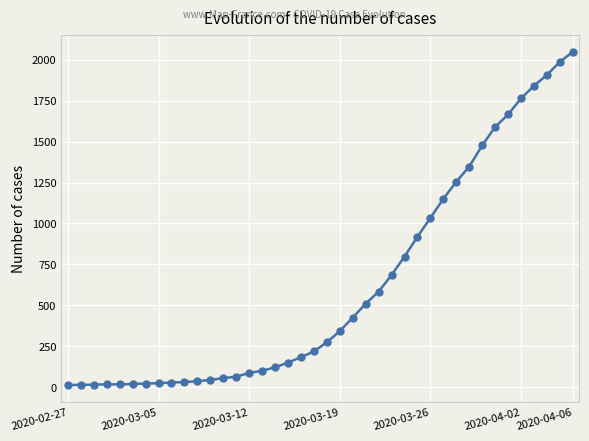

What is the greatest value displayed?

2049